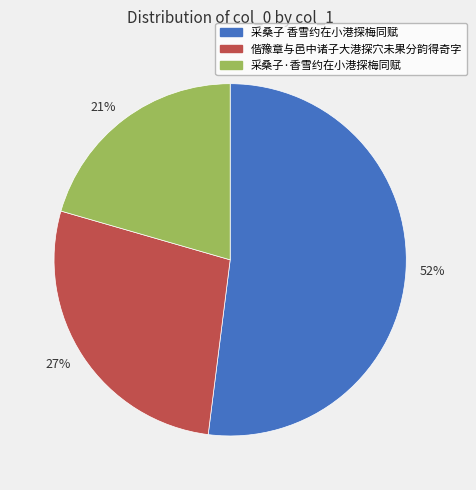

Which slice represents more than half of the pie?

52%